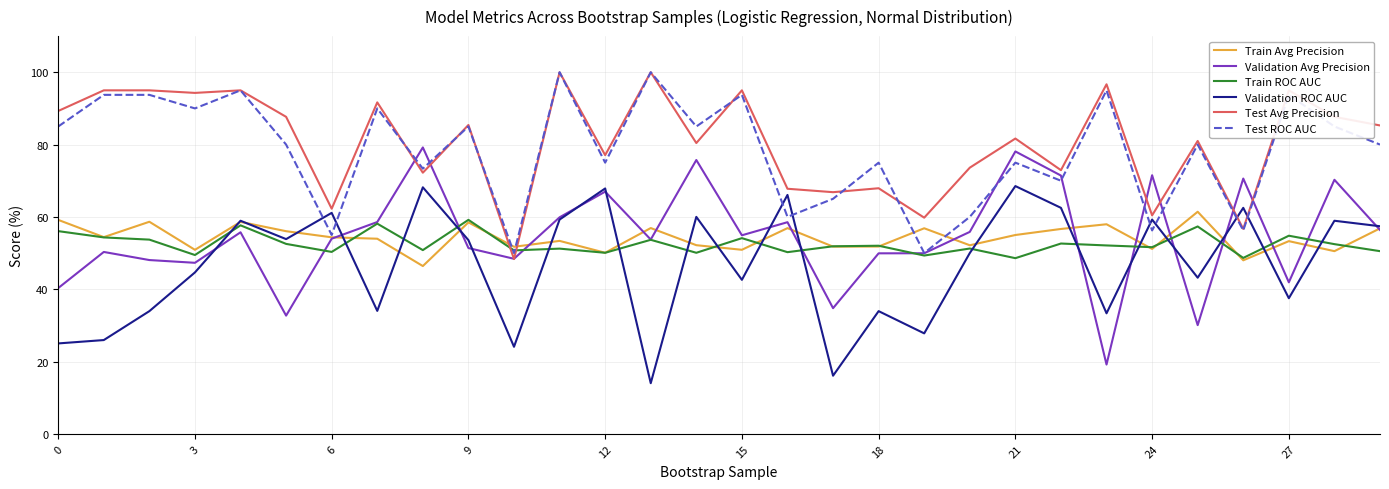

What is the minimum value shown in the chart?

14.0